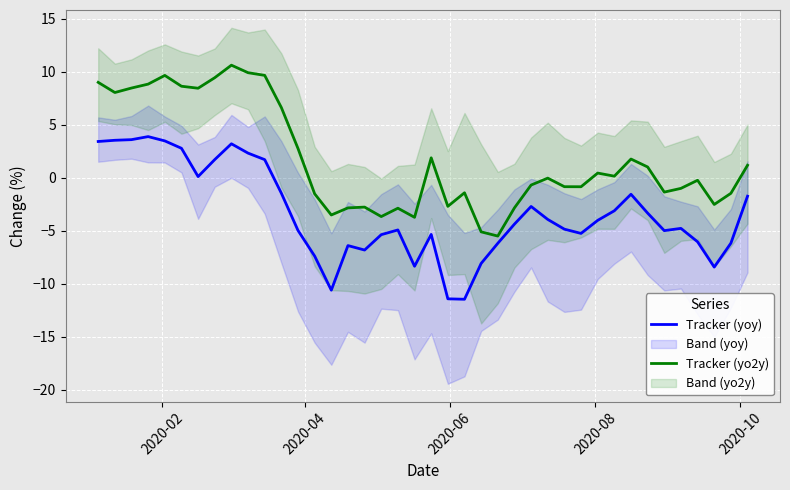

How many lines are shown in the chart?

2